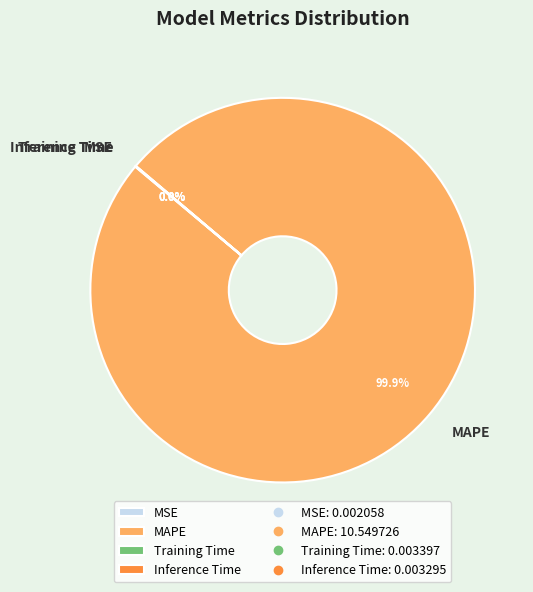

Is there a majority slice in this chart?

Yes